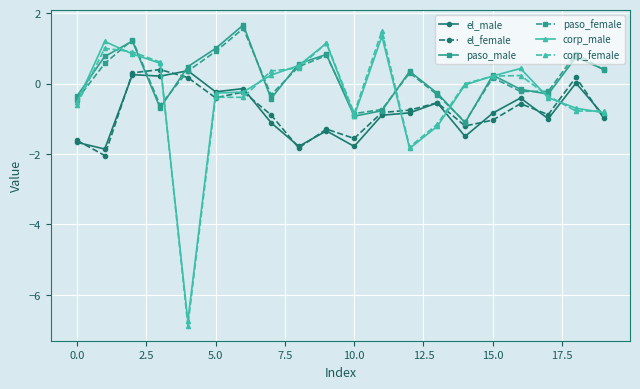

How many lines are shown in the chart?

6